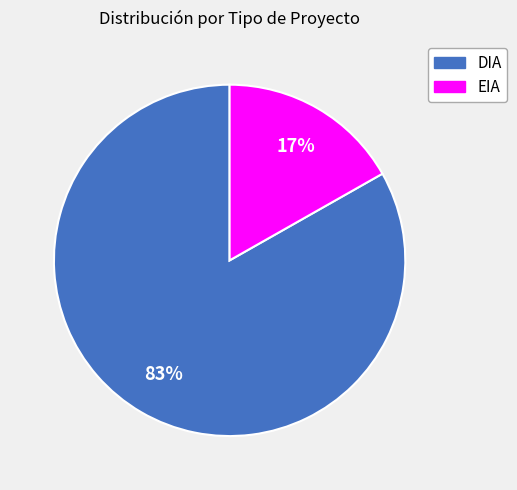

How many segments does this pie chart have?

2